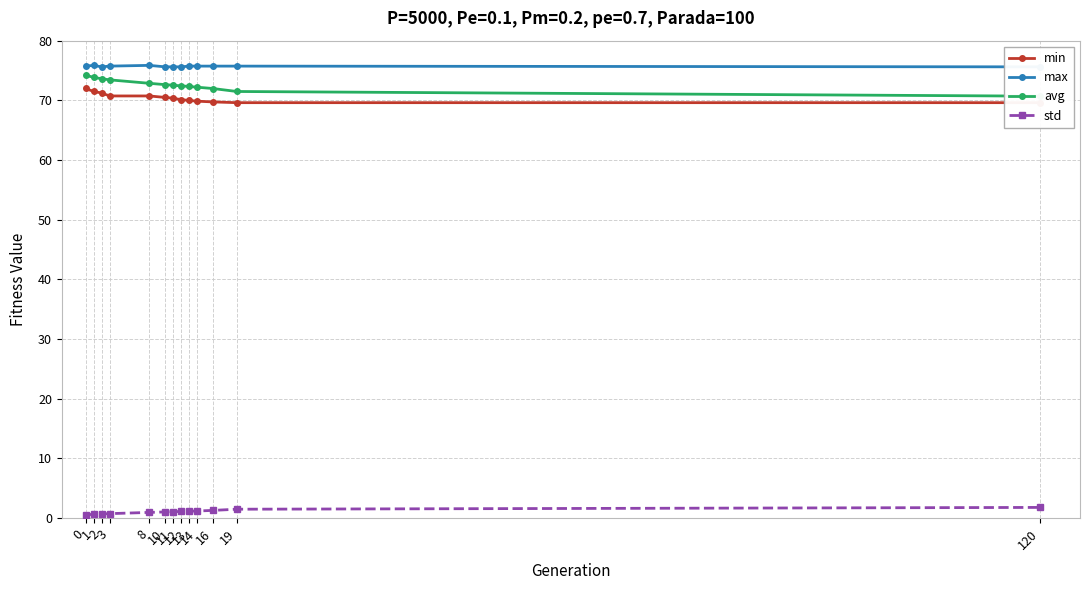

Which category has the lowest value in the max series?

2